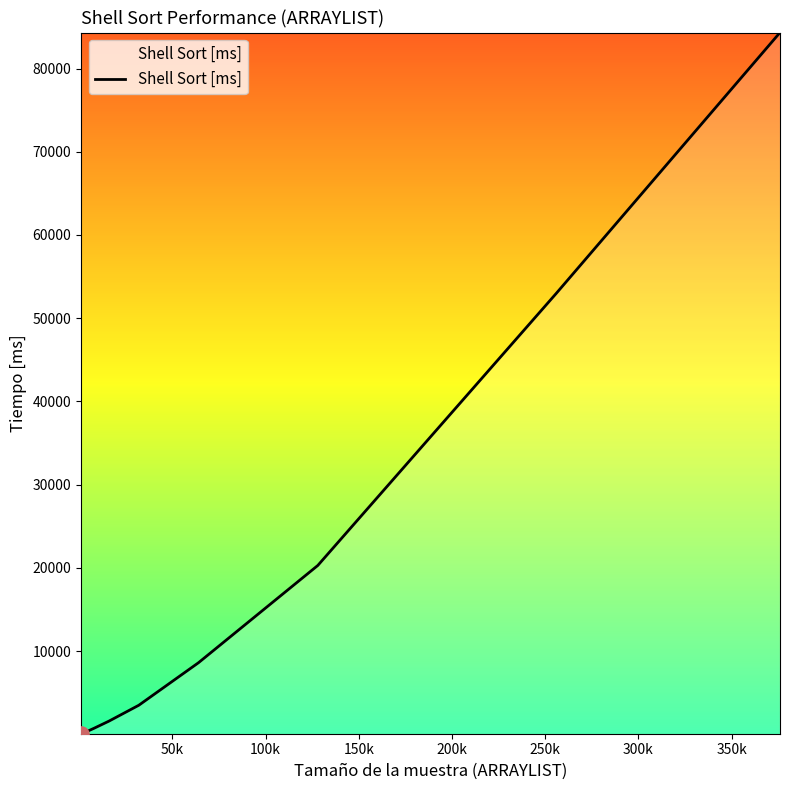

What is the difference between the maximum and minimum values?

84265.6